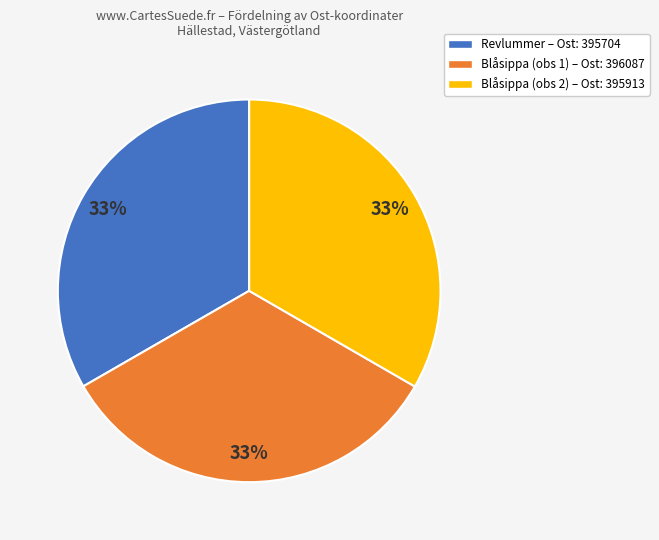

True or false: Blåsippa (obs 2) – Ost: 395913 accounts for 39% of the total.

False